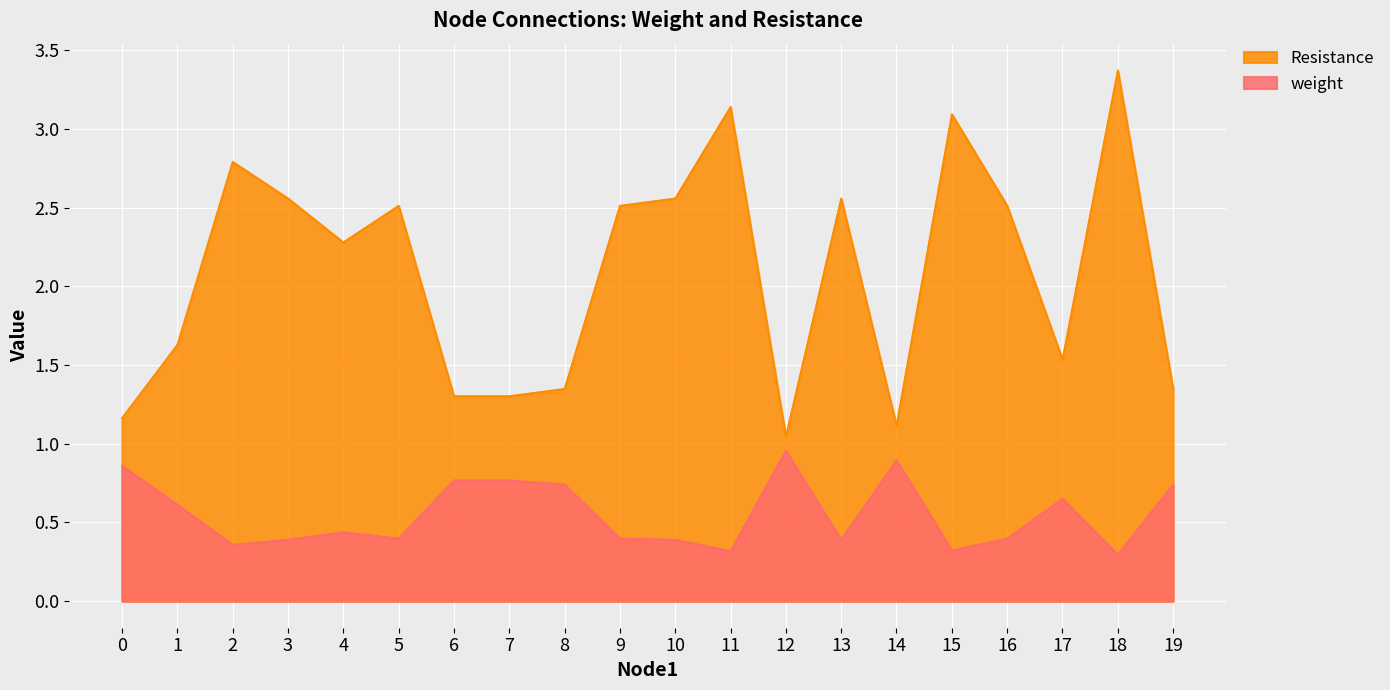

Is it true that weight equals 0.4 at 2?

True